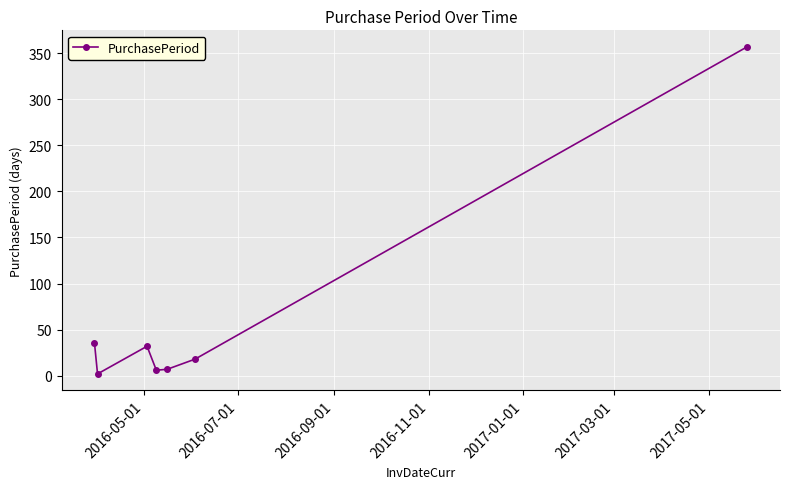

What is the maximum value shown in the chart?

357